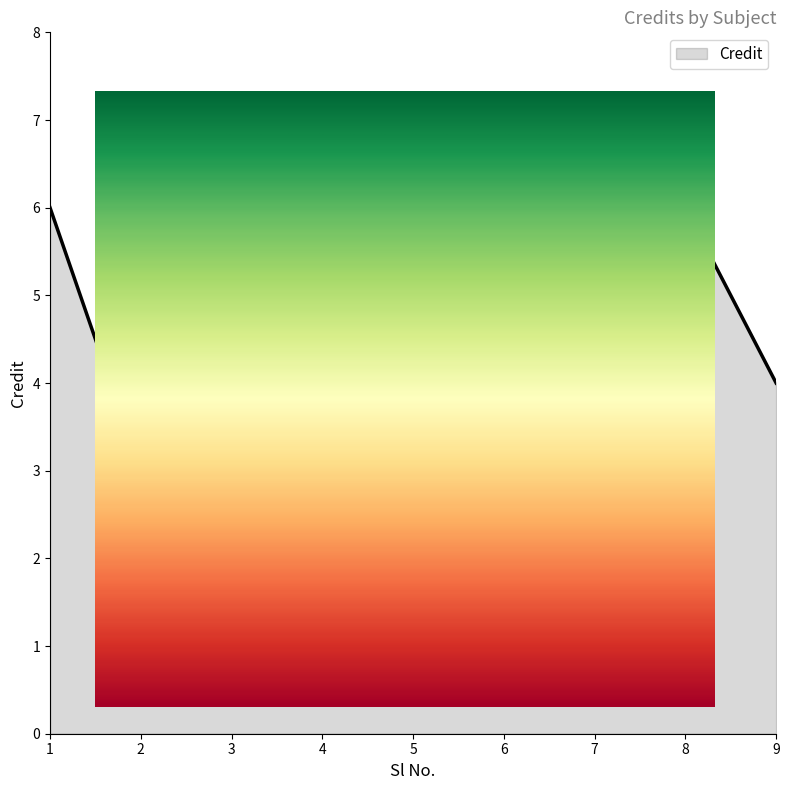

Does the chart have visible grid lines?

No